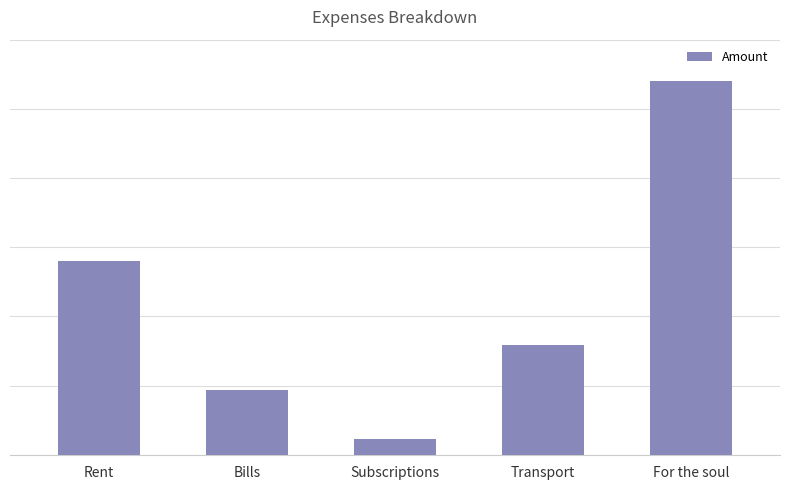

What is the label of the 3rd bar from the left?

Subscriptions